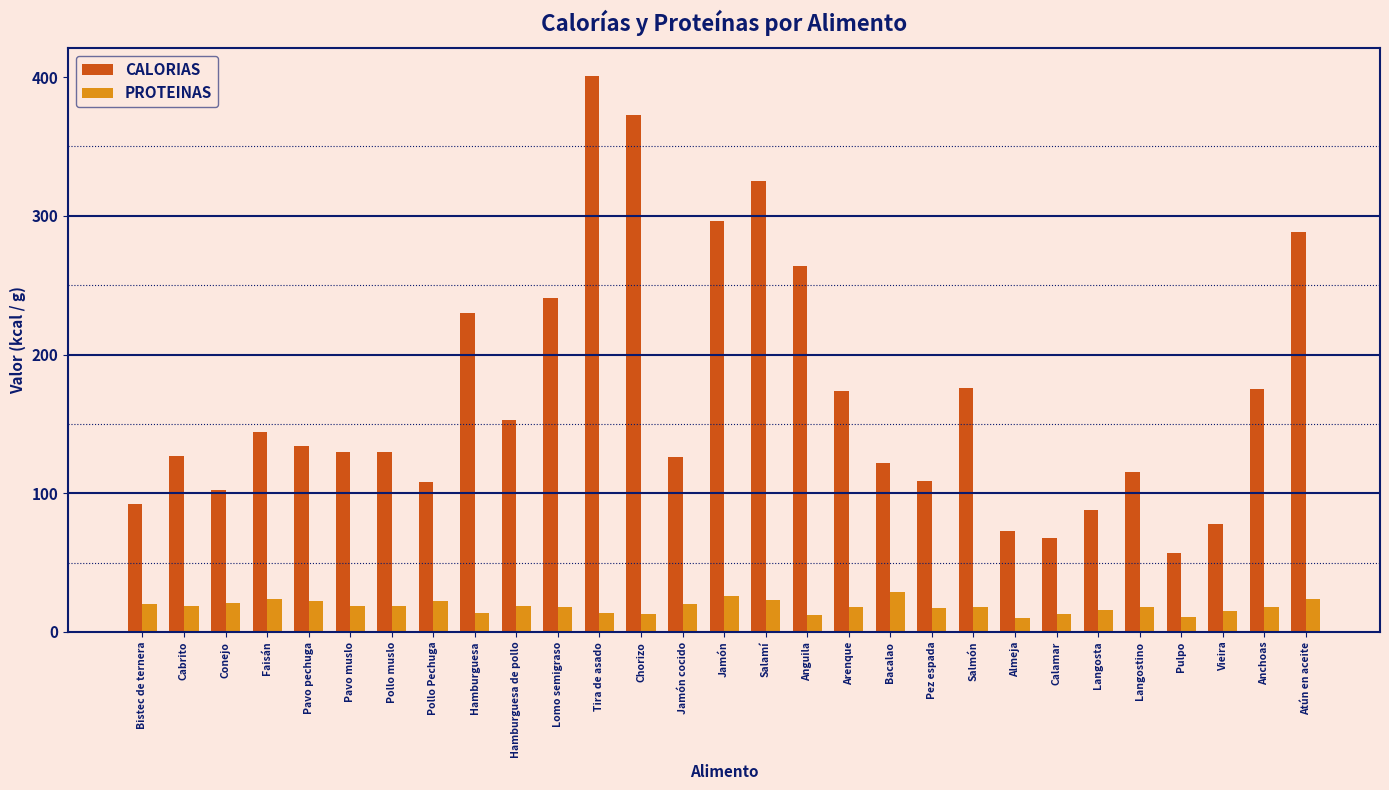

What position from the right is Vieira?

3